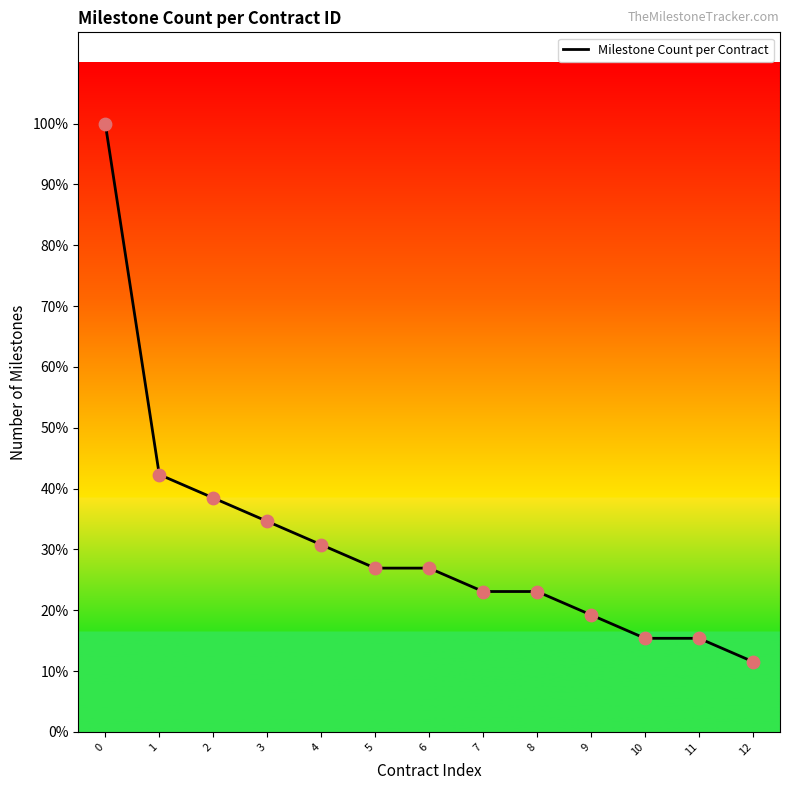

Approximately how many times larger is the value at 7 compared to 4?

0.8